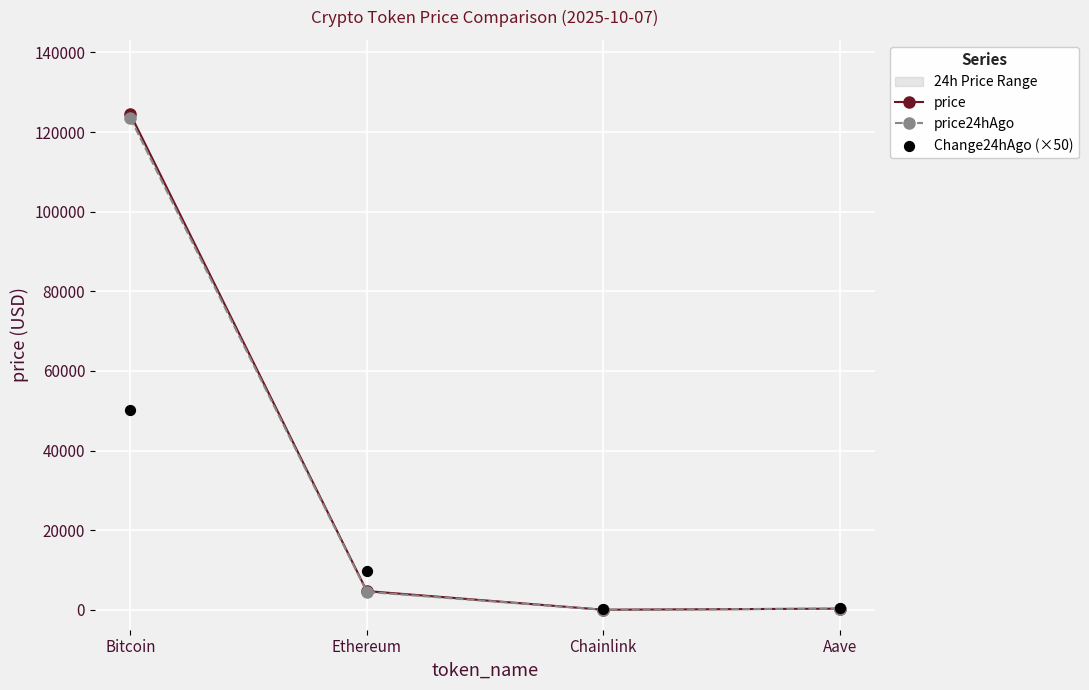

Which series has the widest spread of Y values?

price